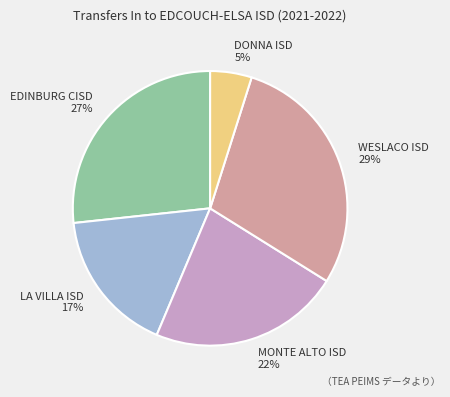

True or false: EDINBURG CISD accounts for 27% of the total.

True